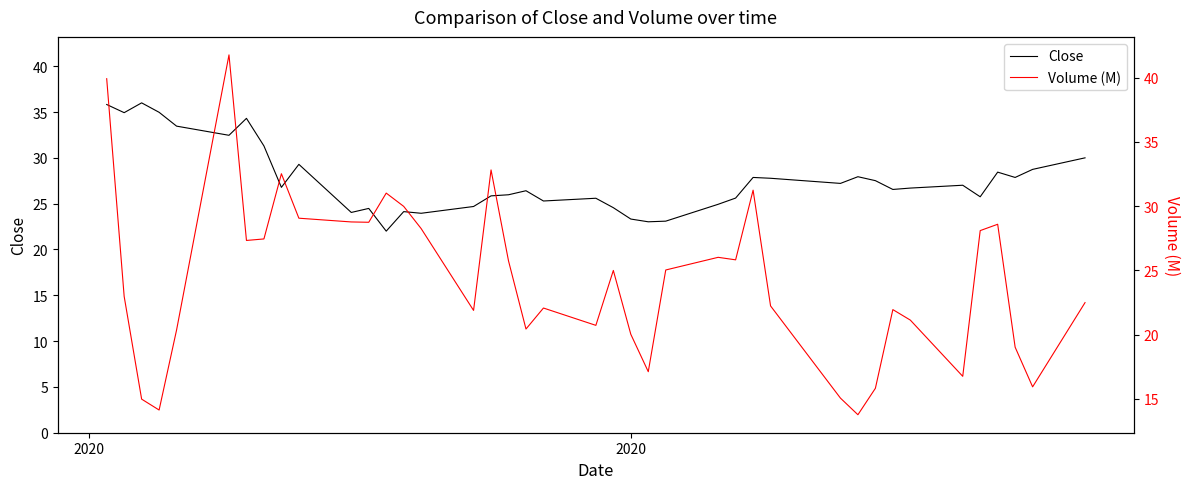

What is the maximum value for Close?

36.0